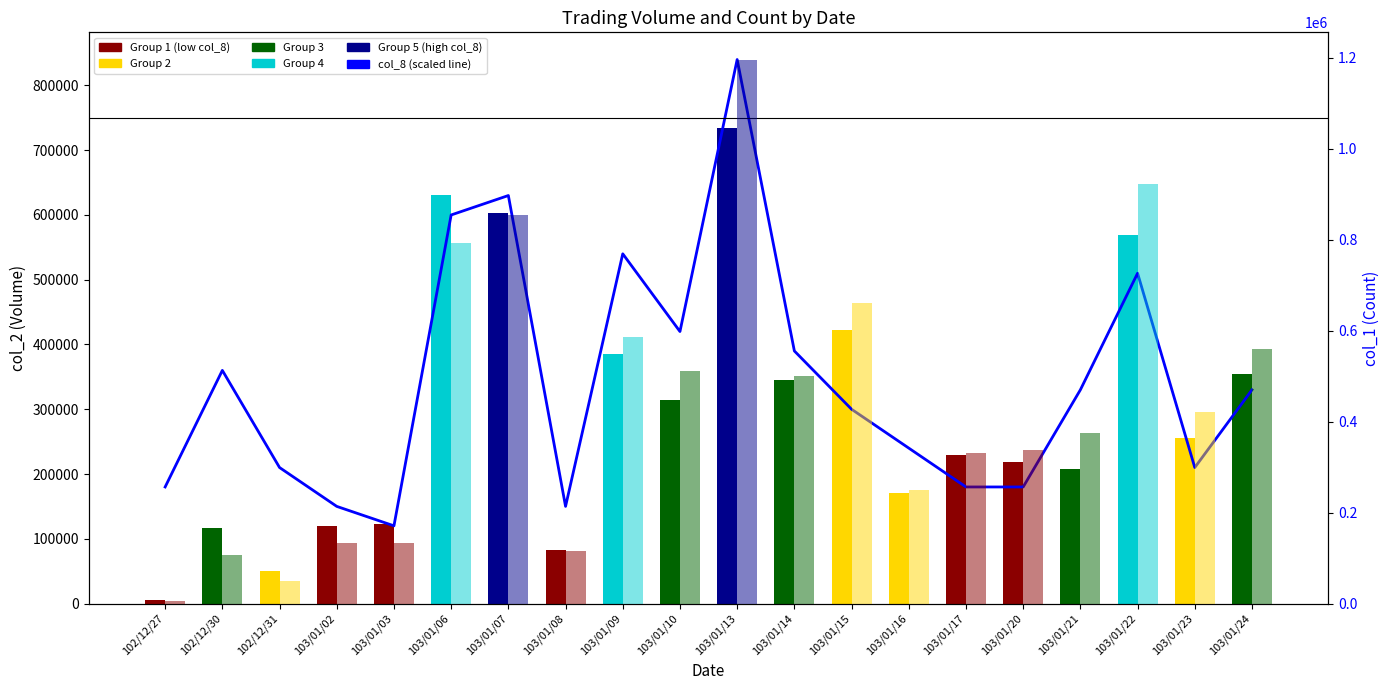

What is the label of the 4th bar from the right?

103/01/21